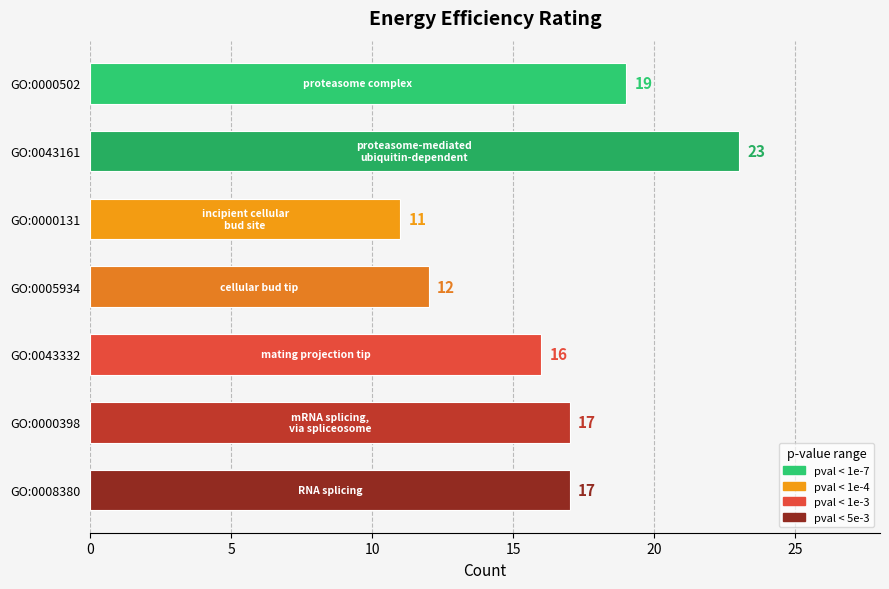

What is the greatest value displayed?

23